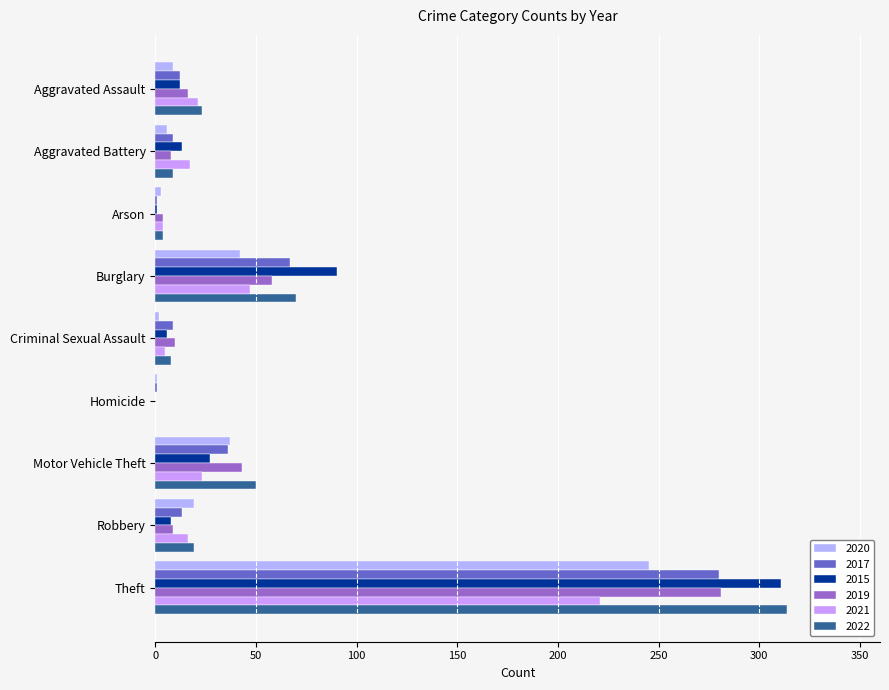

Which series has the largest range (max minus min)?

2022